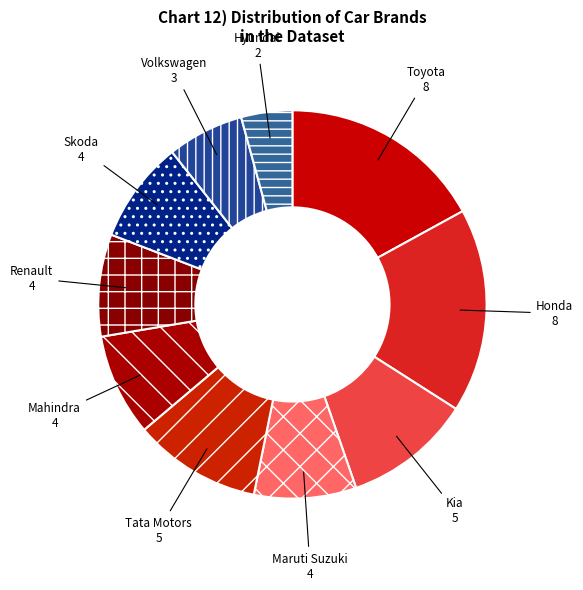

How many slices are in this pie chart?

10